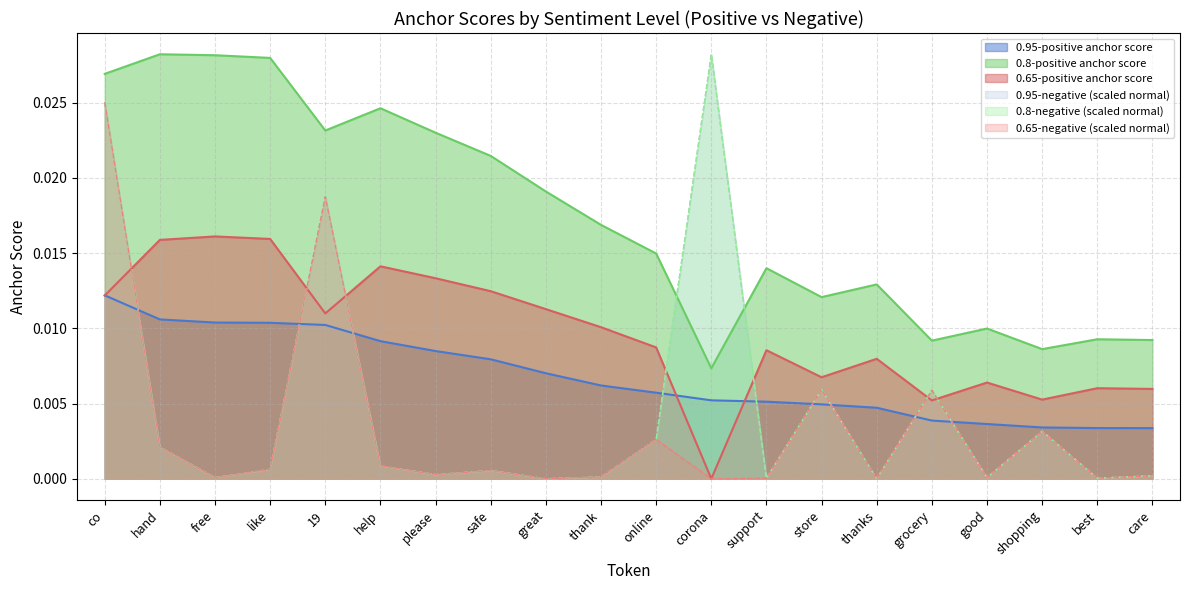

Rank the series at great from lowest to highest value.

0.95-negative normal, 0.8-negative normal, 0.65-negative normal, 0.95-positive anchor score, 0.65-positive anchor score, 0.8-positive anchor score